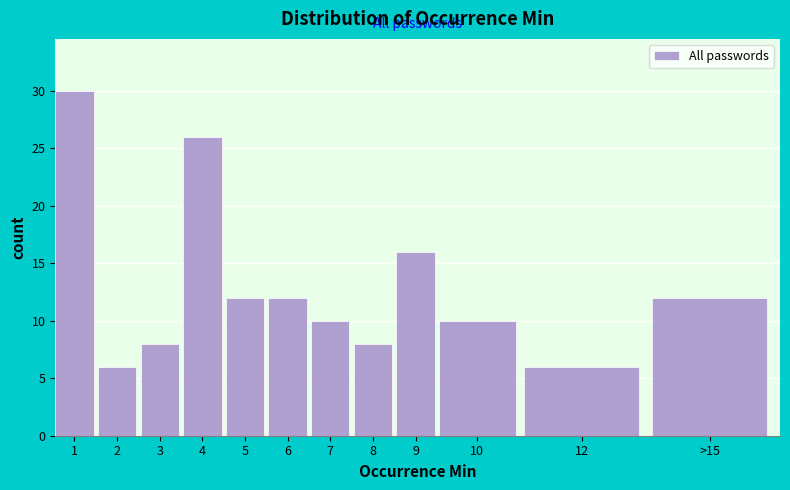

Reading left to right, extract all data points from this chart.

1=30	2=6	3=8	4=26	5=12	6=12	7=10	8=8	9=16	10=10	12=6	>15=12